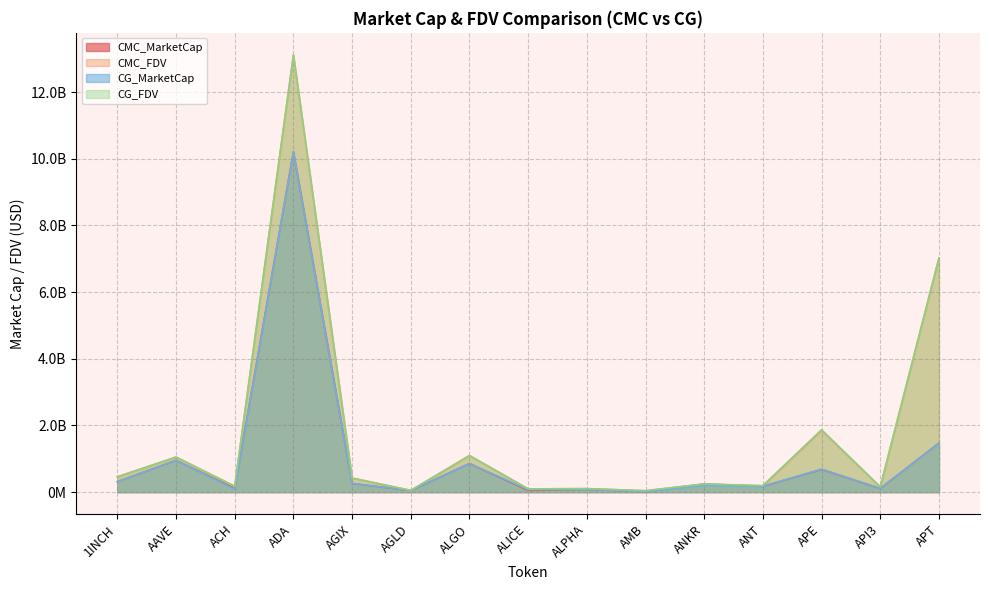

True or false: CMC_MarketCap has more than 2 points higher than both neighbors.

True